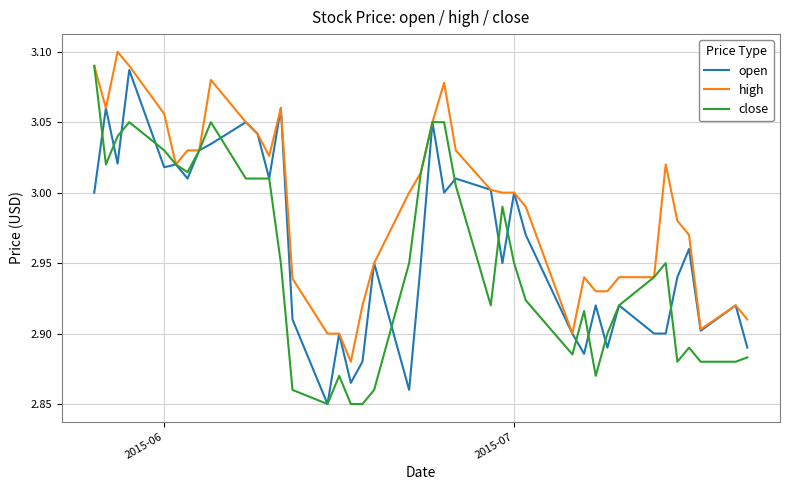

Is this an area chart (filled region under the line)?

No